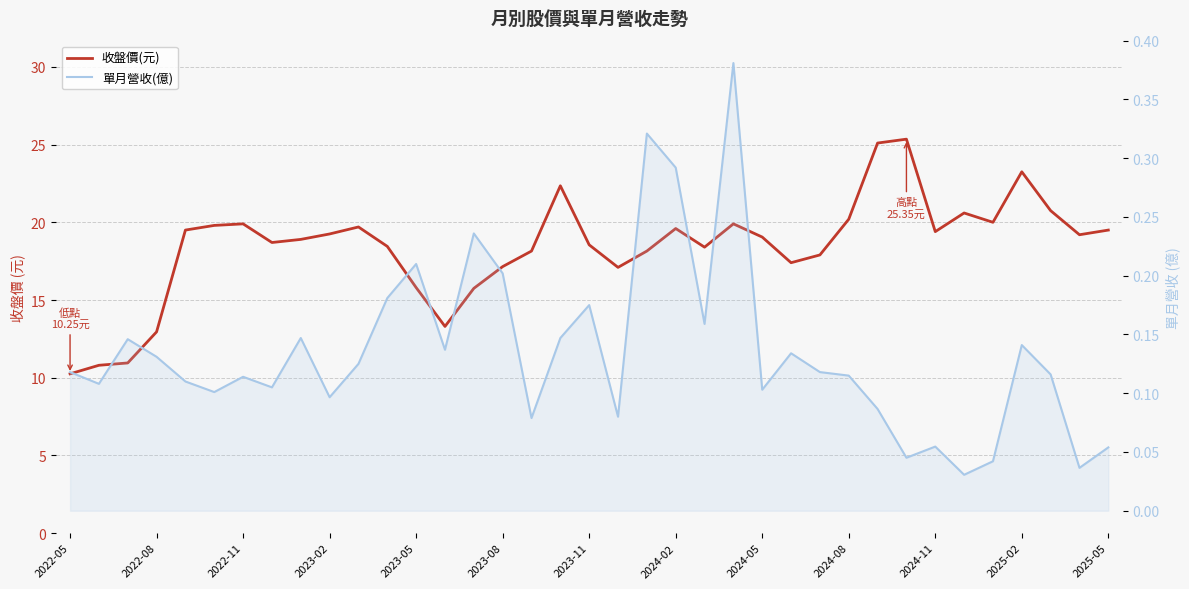

Is the value of 收盤價(元) at 31 greater than the value of 單月營收(億) at 14?

Yes